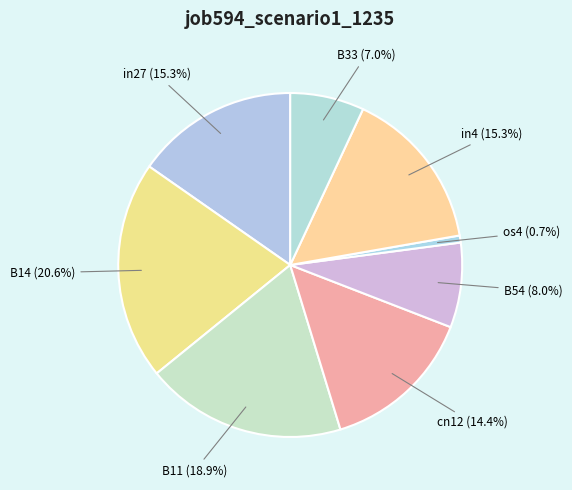

Which category has the smallest portion of the pie?

os4